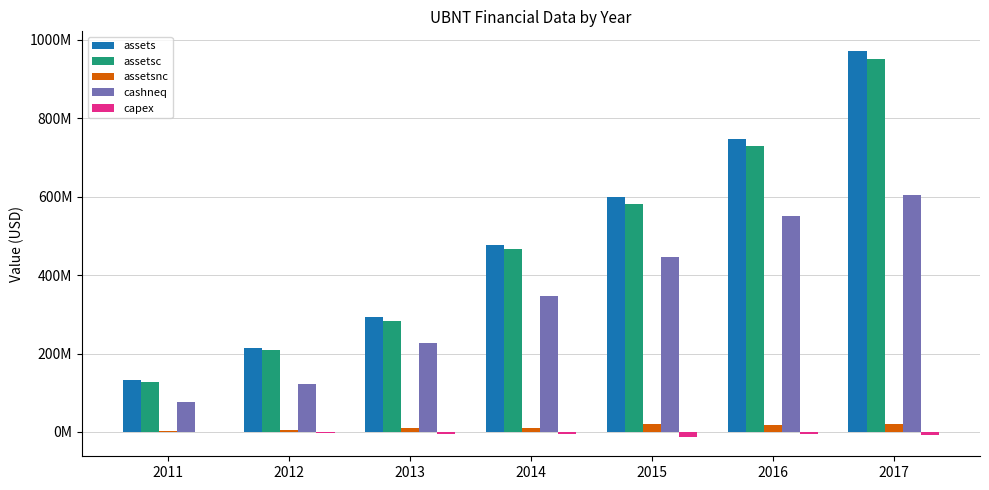

True or false: capex has a value of -4045000 at 2014.

True